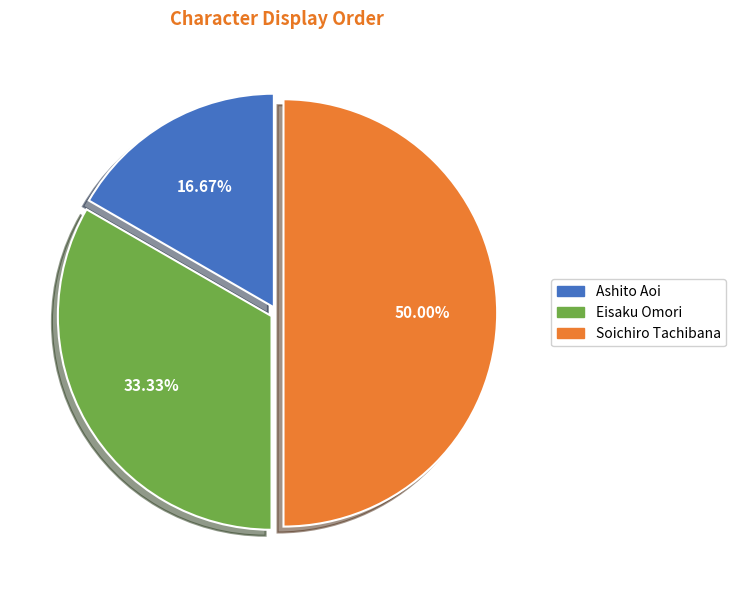

How many slices are in this pie chart?

3